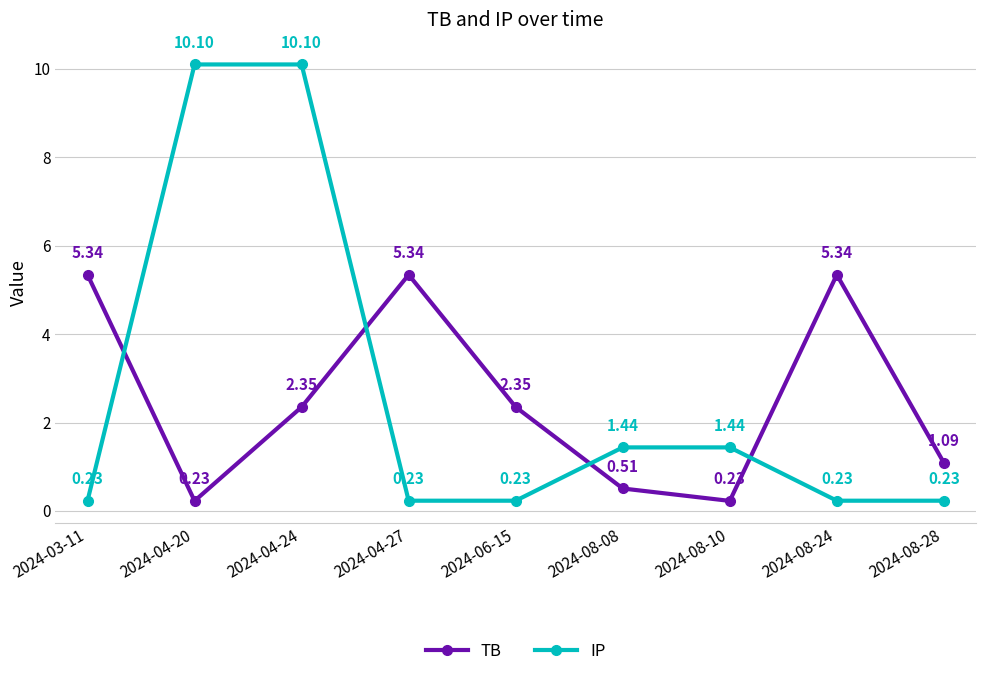

What is the difference between the second highest and minimum values in the TB series?

5.1